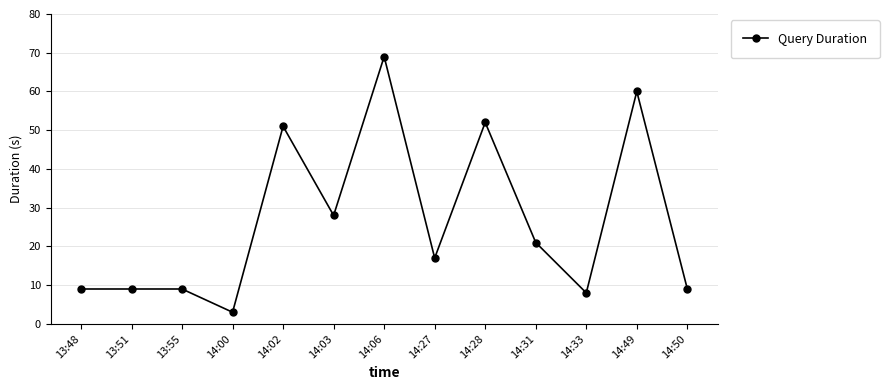

Is it true that the value at 14:00 is 3?

True